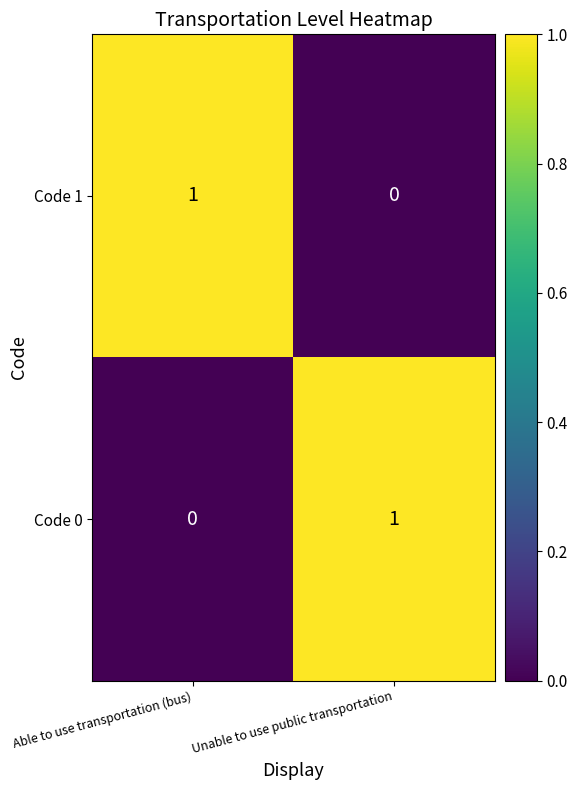

At how many categories does at least one series exceed 0?

2